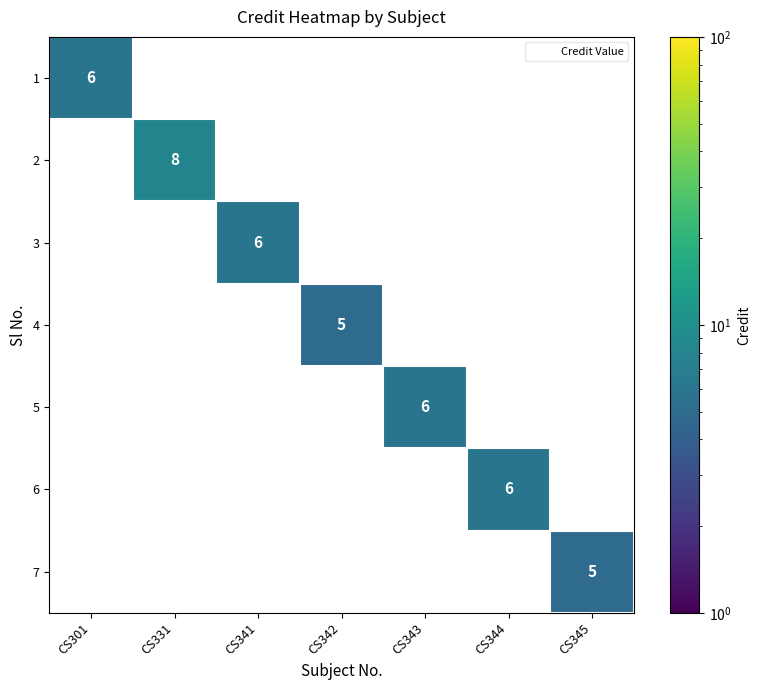

True or false: 4 has a value of 0 at CS344.

True